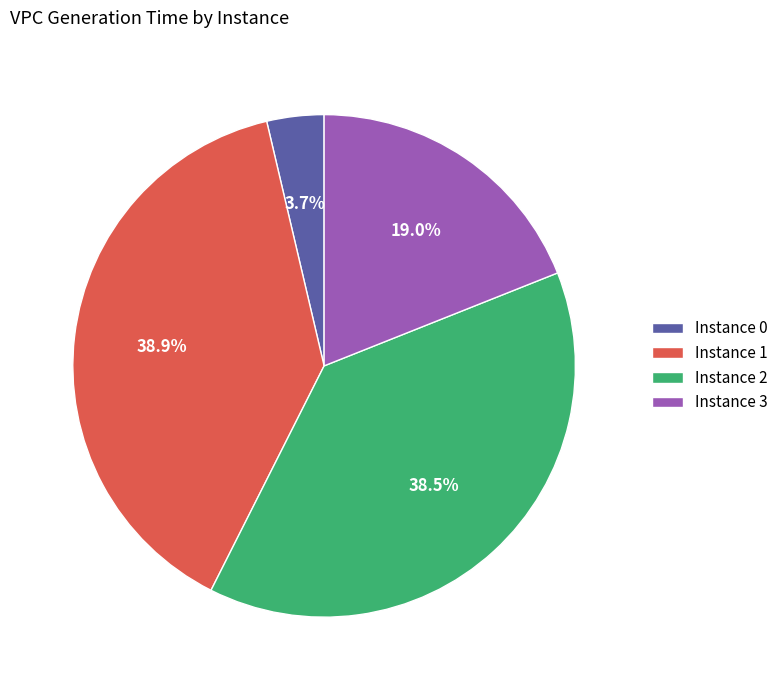

Between Instance 2 and Instance 3, which is larger?

Instance 2